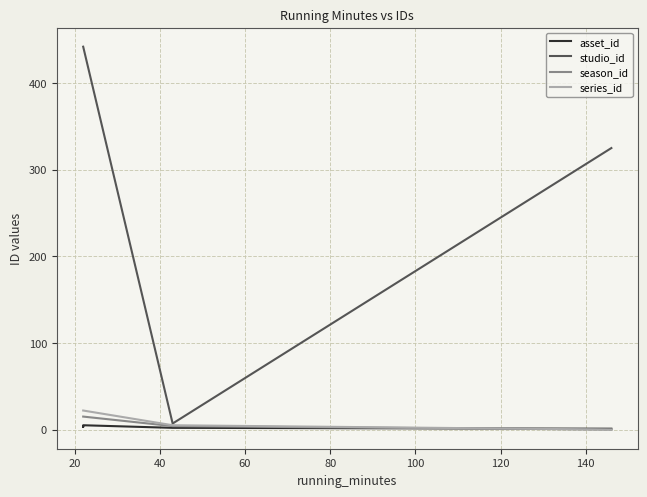

What is the value of the season_id point at the 4th from the left?

4